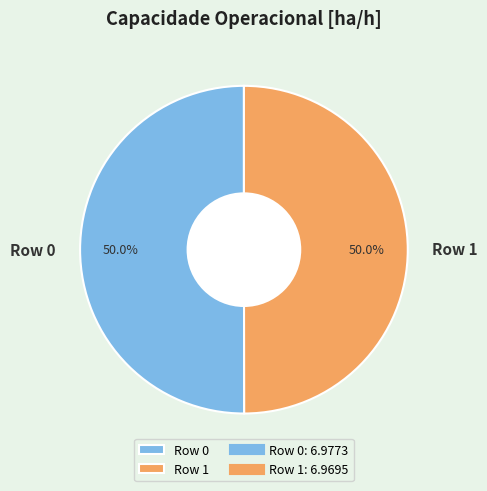

Combined, what portion of the pie is Row 1 and Row 0?

100.0%